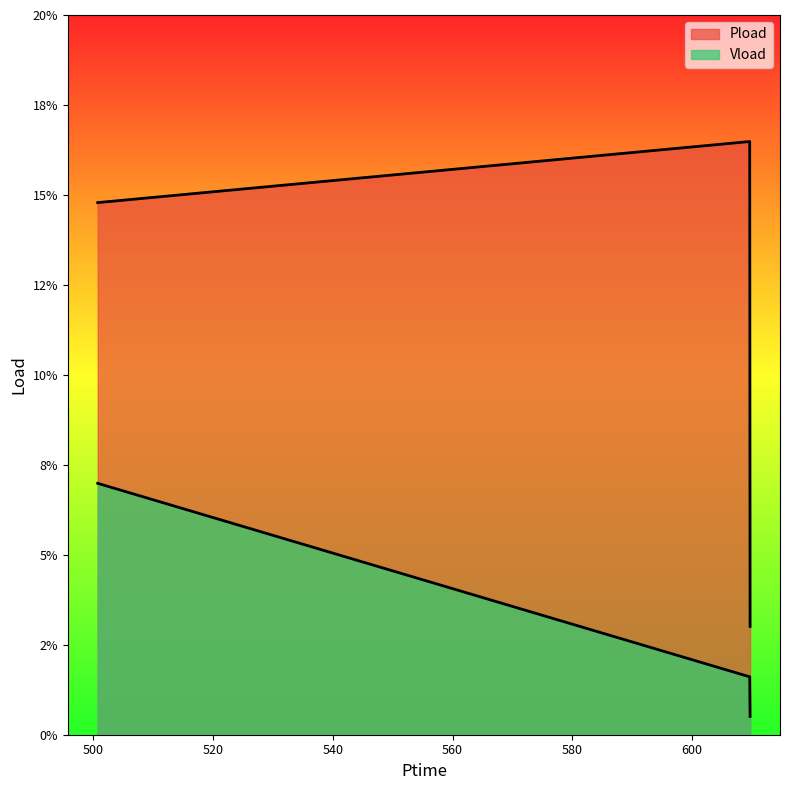

Between 609.648 and 609.708, which series saw the biggest shift?

Pload